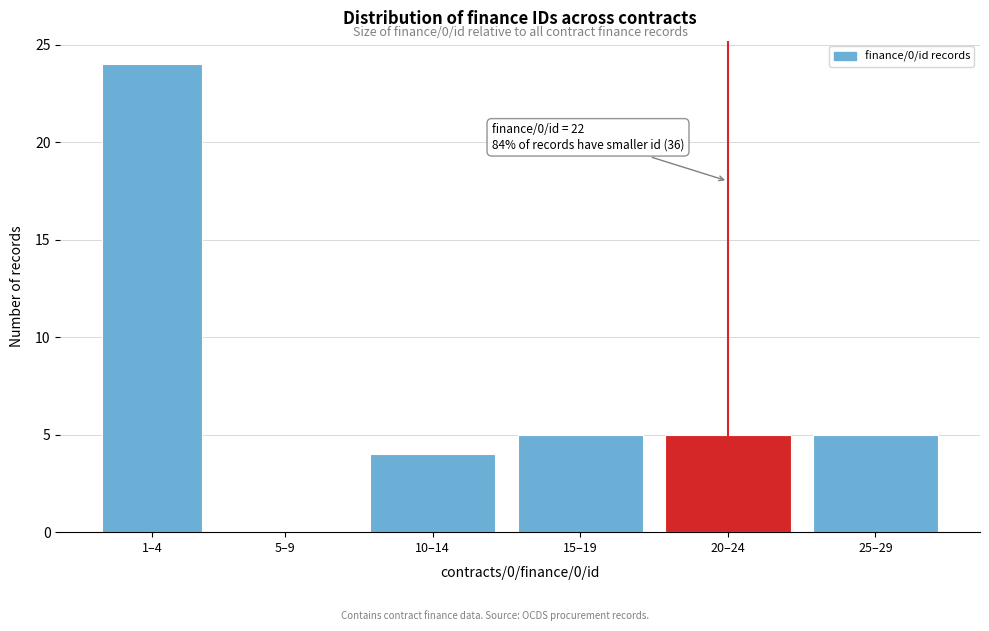

Reading left to right, extract all data points from this chart.

1–4=24	5–9=0	10–14=4	15–19=5	20–24=5	25–29=5